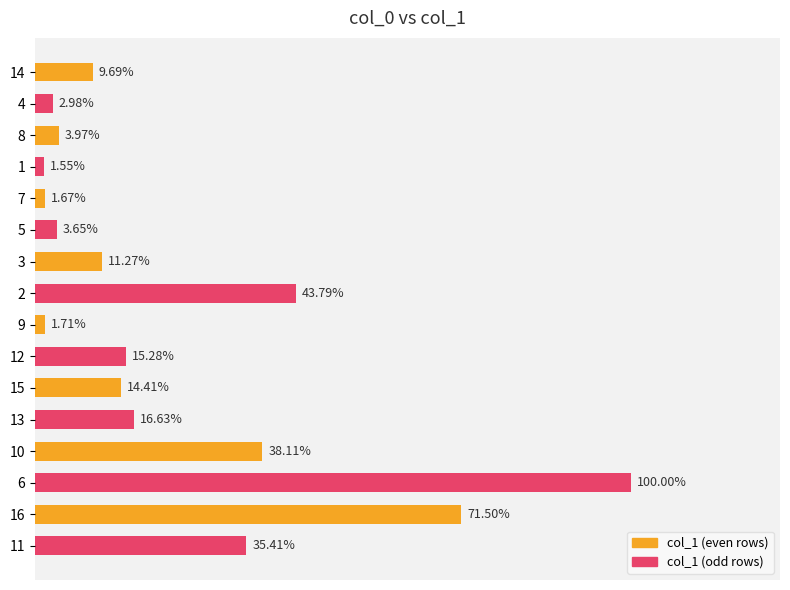

Are the bars horizontal?

Yes